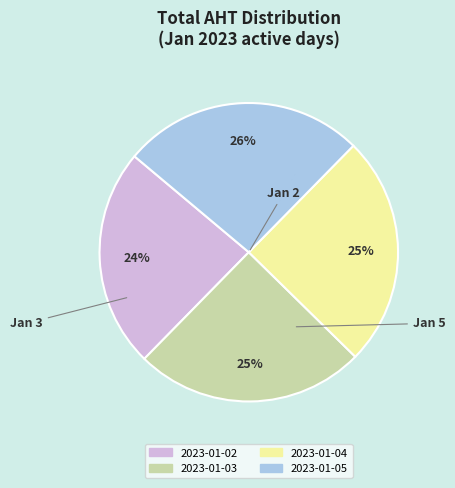

Between 2023-01-04 and 2023-01-02, which is larger?

2023-01-04